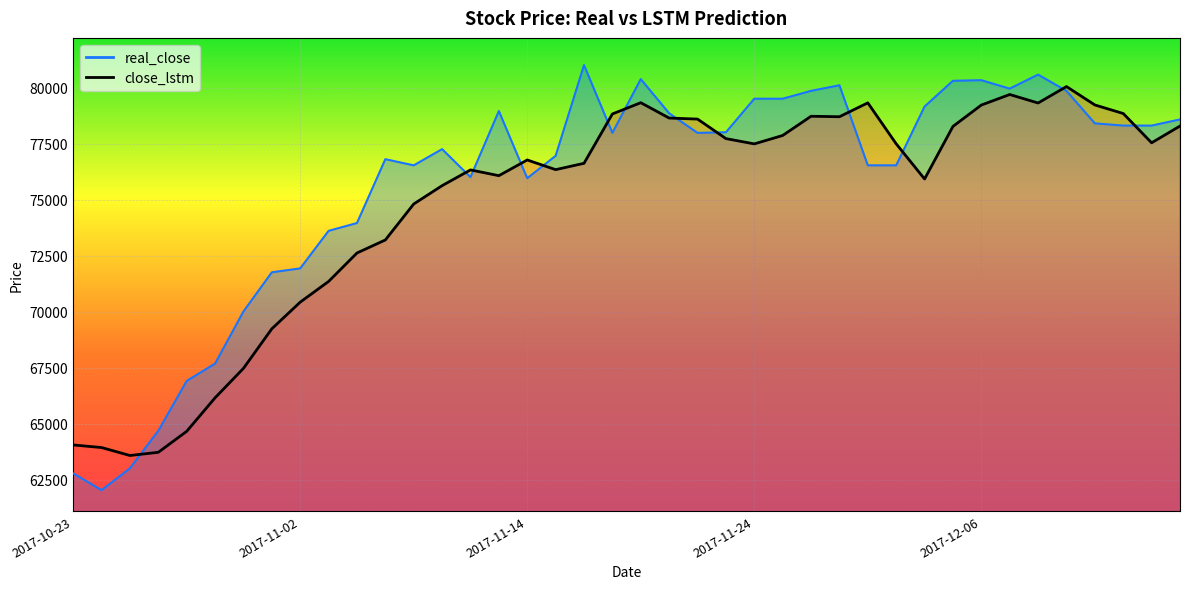

What is the maximum value shown in the chart?

81000.0